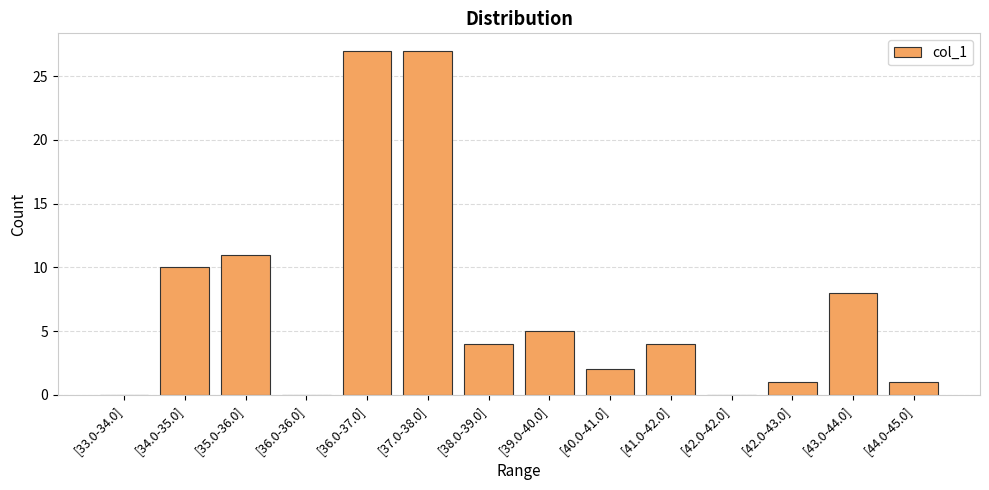

What is the sum of all values?

100